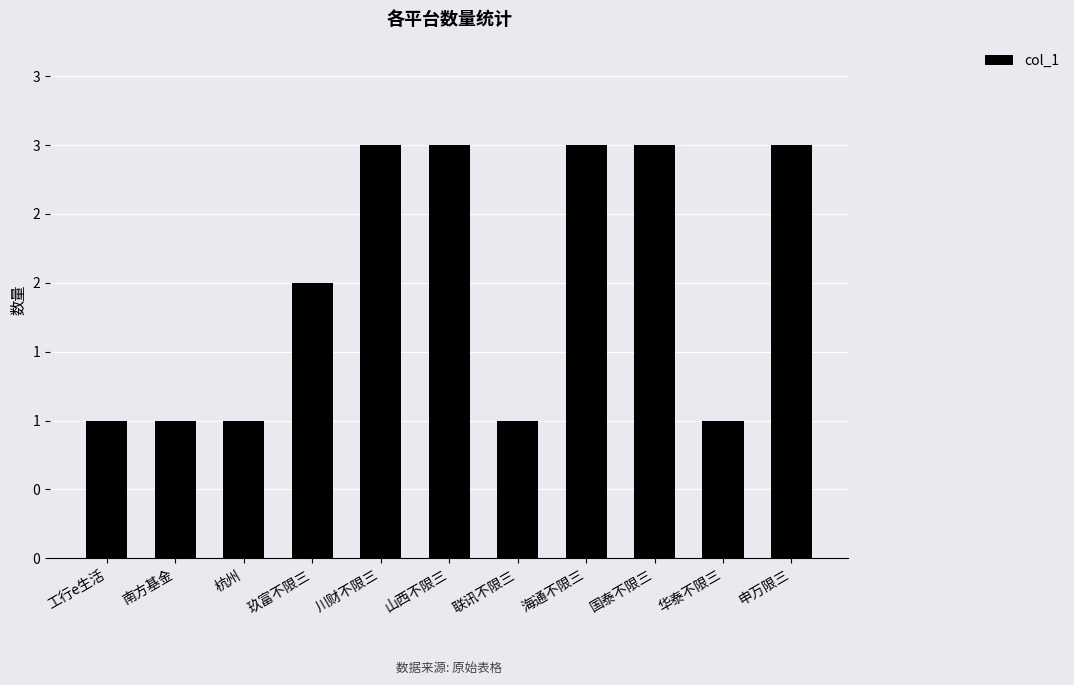

What is the approximate value at 杭州?

1